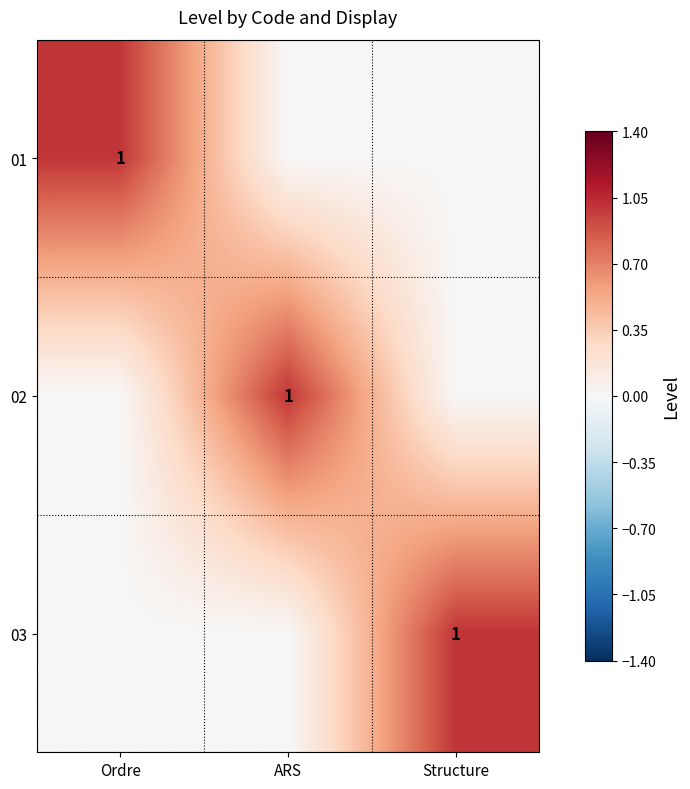

How many values in 01 are above zero?

1